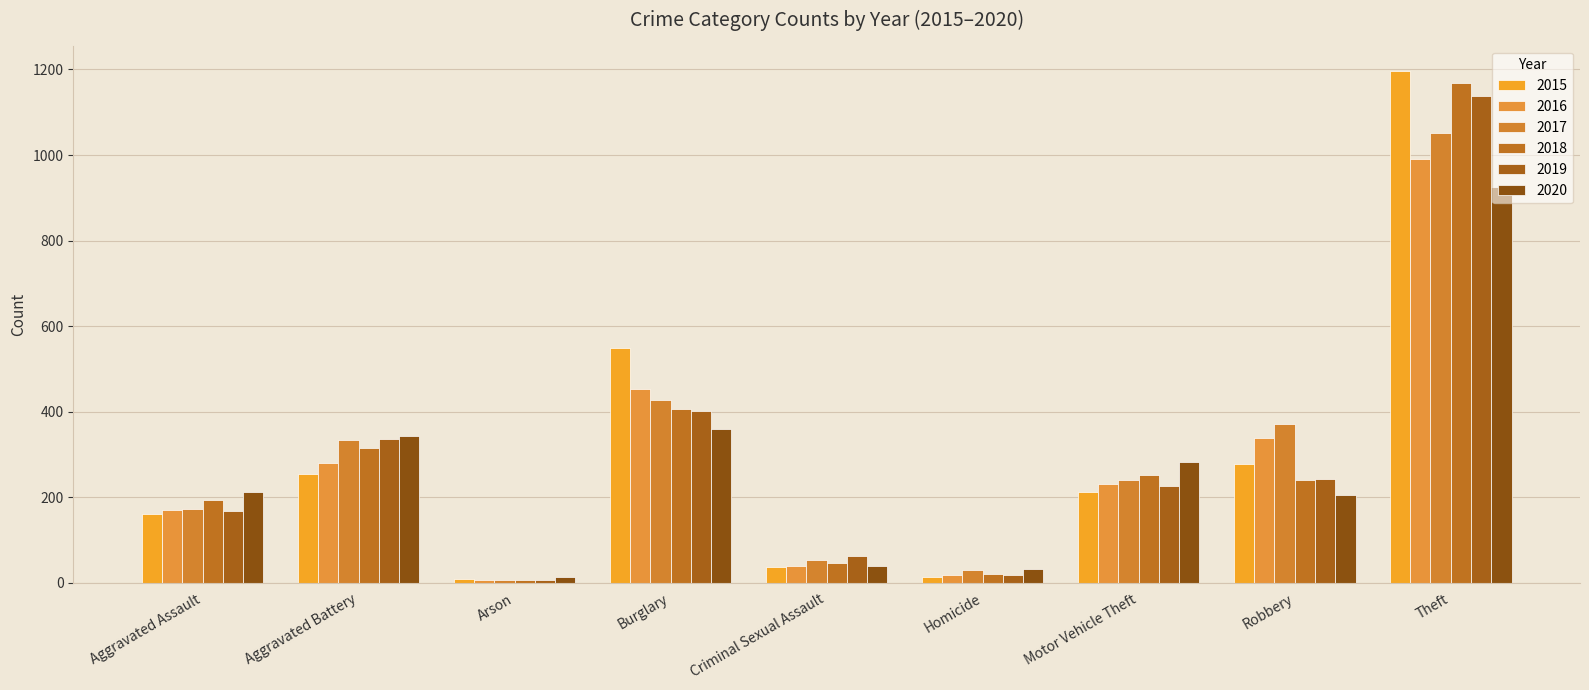

How many bars are there in total?

54